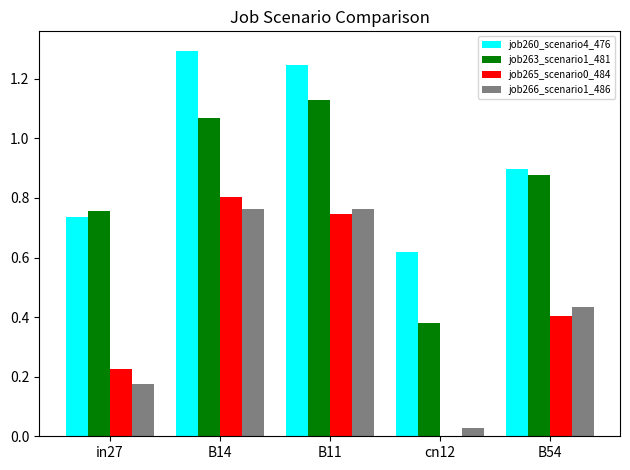

True or false: job265_scenario0_484 has a value of 0.2 at B54.

False